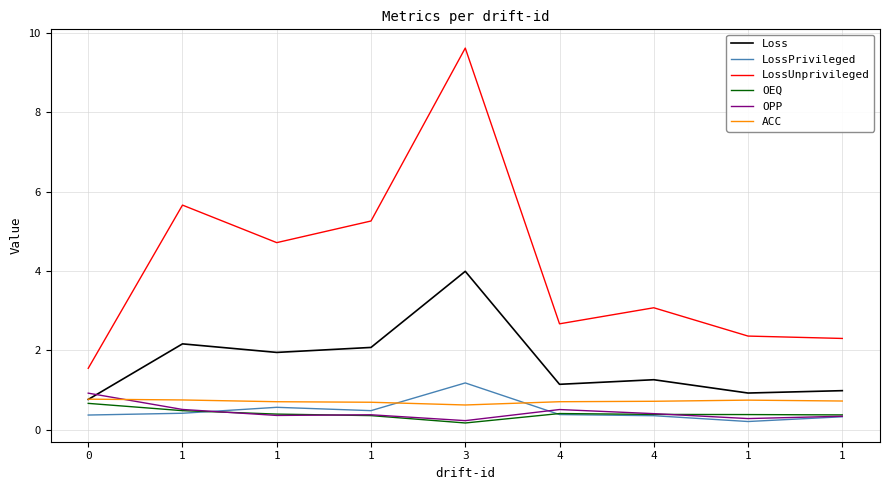

In OPP, how many points are lower than both neighbors (excluding endpoints)?

3